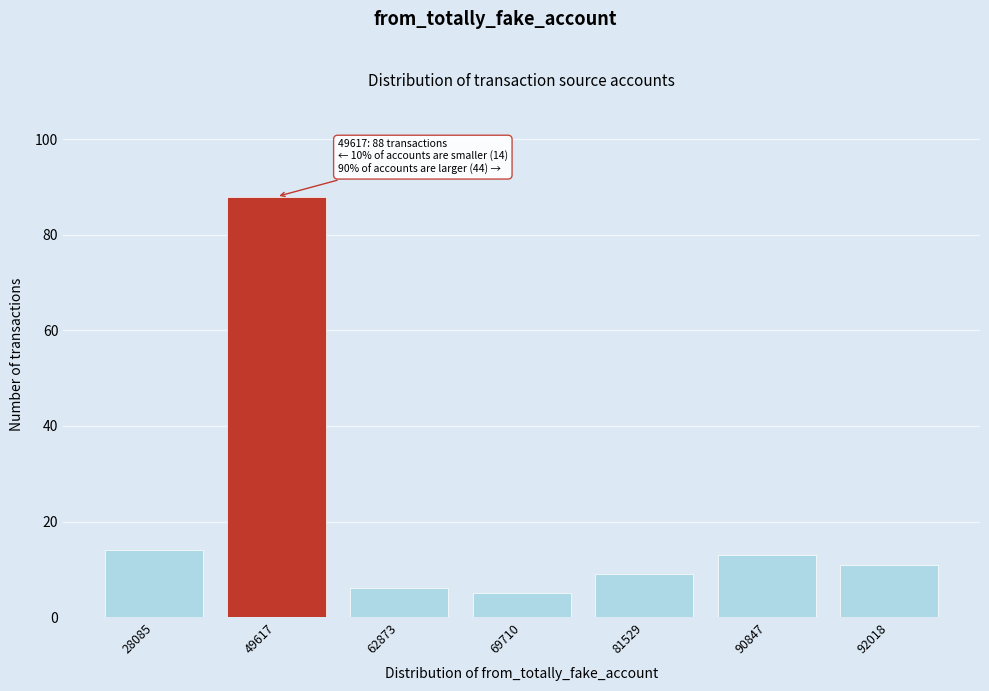

Reading left to right, transcribe all the data shown in this chart.

14	88	6	5	9	13	11